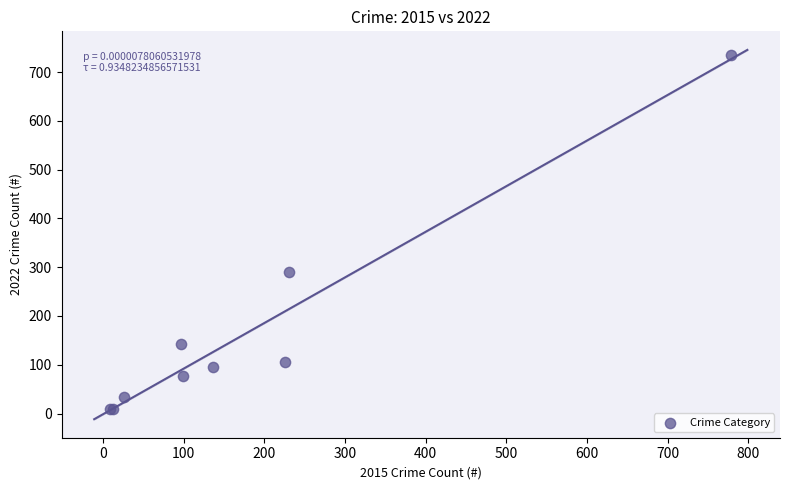

What Y value in the scatter plot is closest to 372?

290